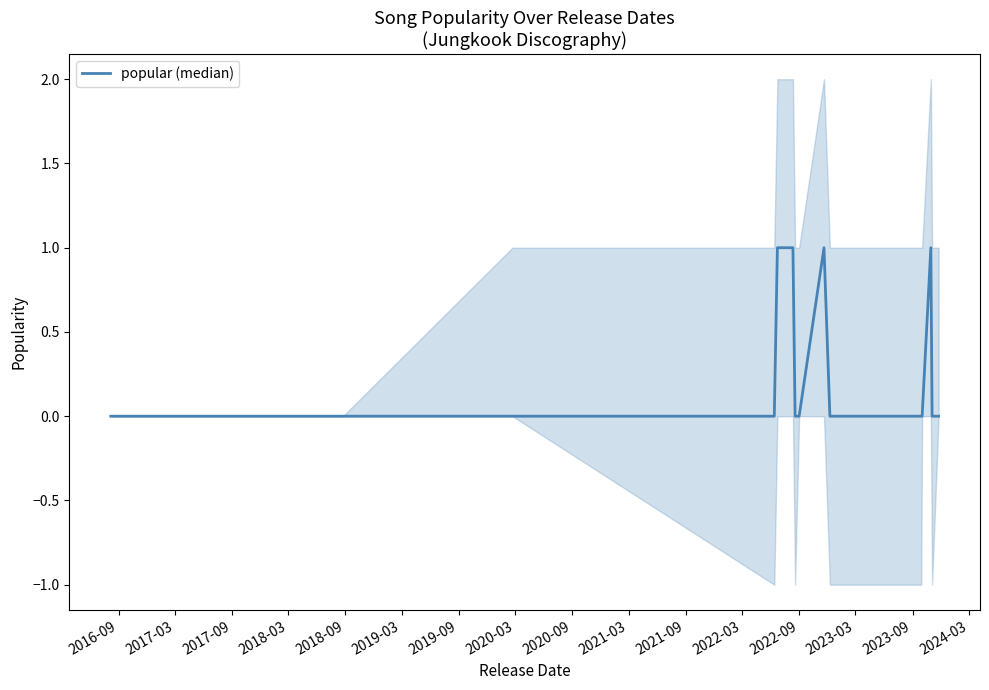

Does the chart display data point markers on the line(s)?

No